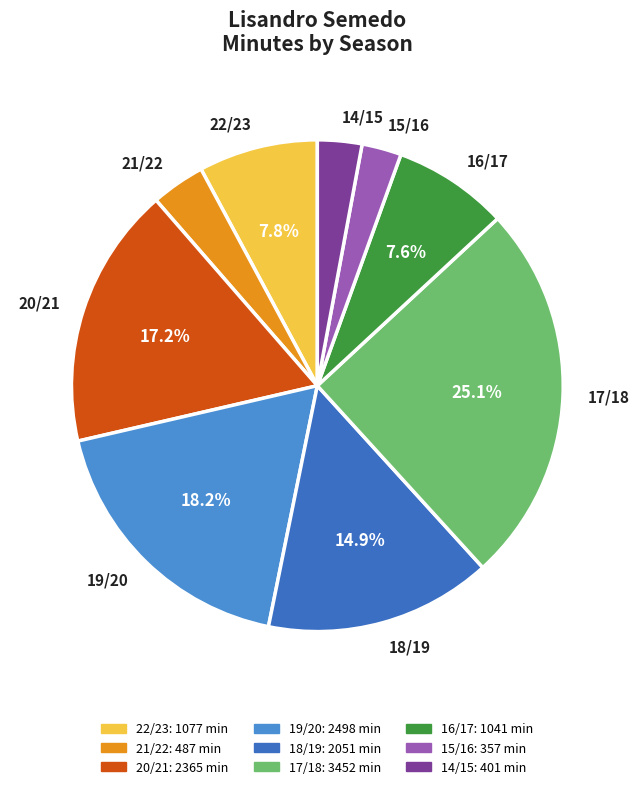

What percentage is NOT represented by 22/23?

92.2%